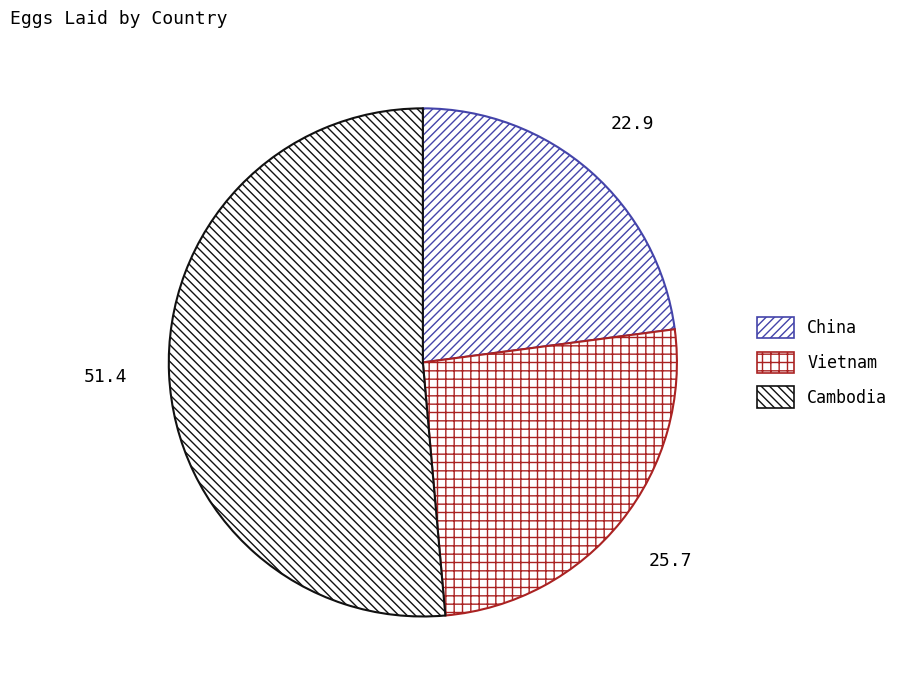

Is there any slice that represents more than half of the pie?

Yes